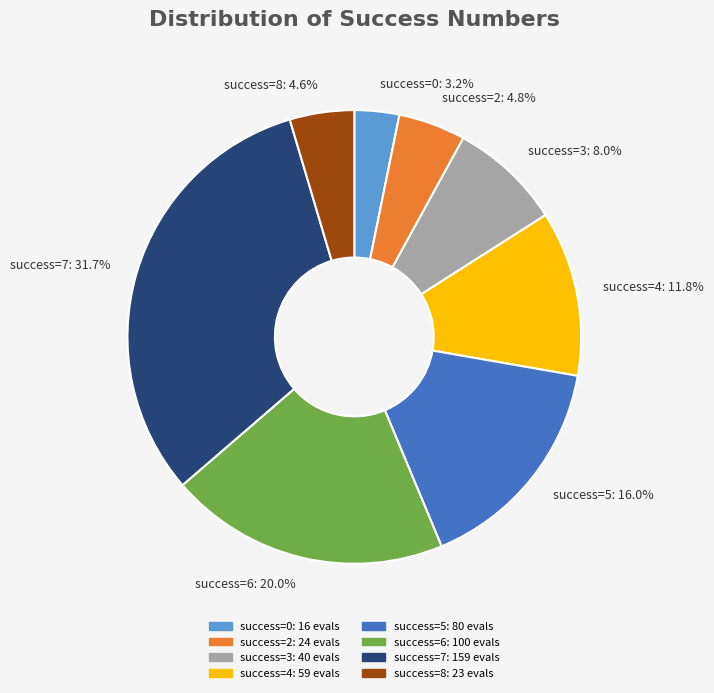

Is the sum of success=7: 159 evals and success=3: 40 evals greater than half?

No